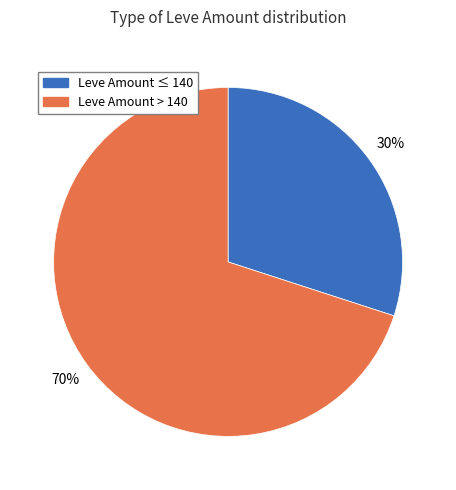

To the nearest percent, what is the average slice percentage?

50%